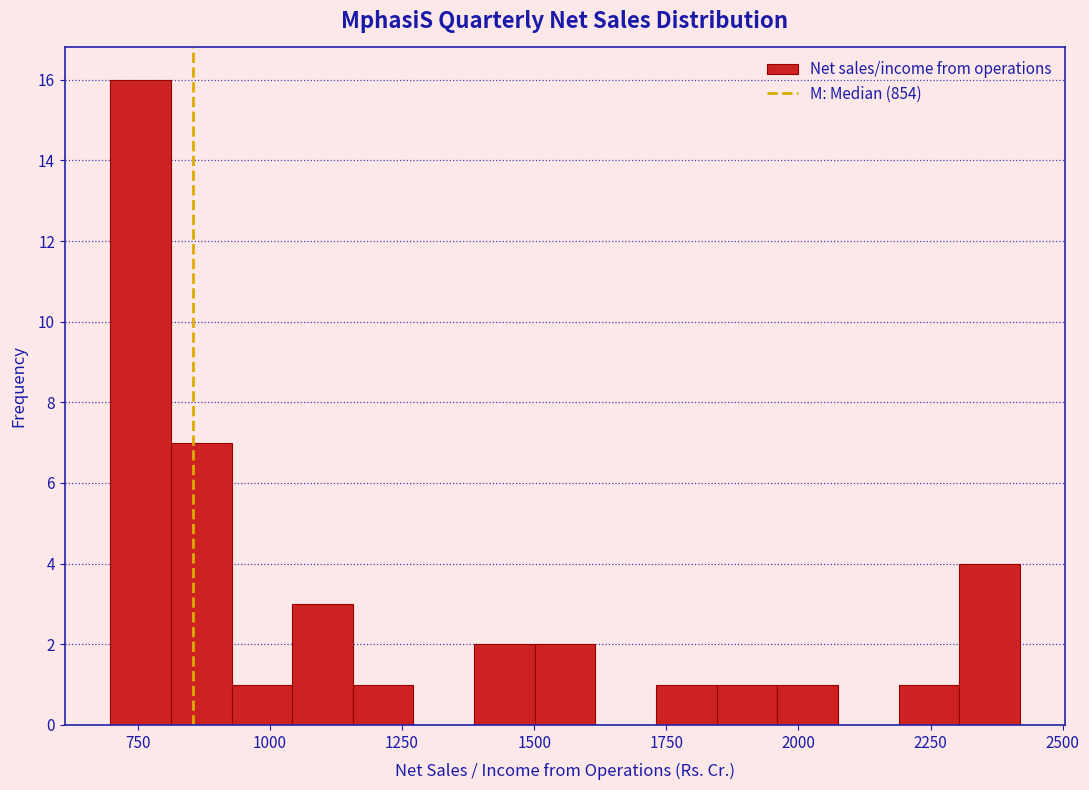

Read against the x-axis, roughly where is the centre of the tallest bar?

750